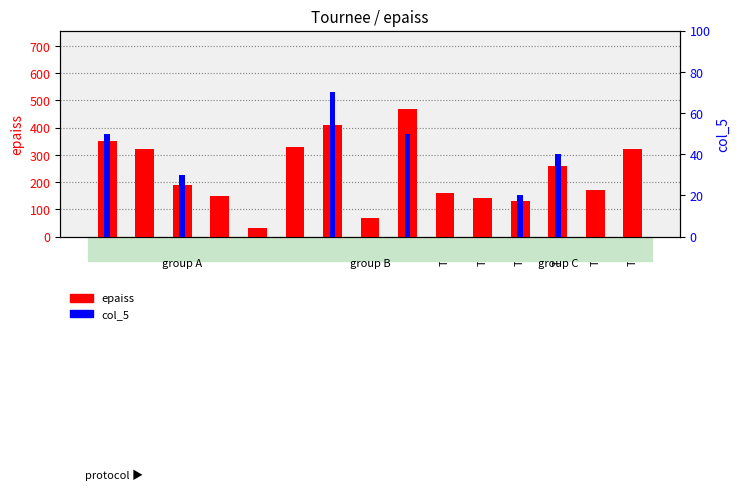

Is it true that epaiss equals 30 at T5?

True